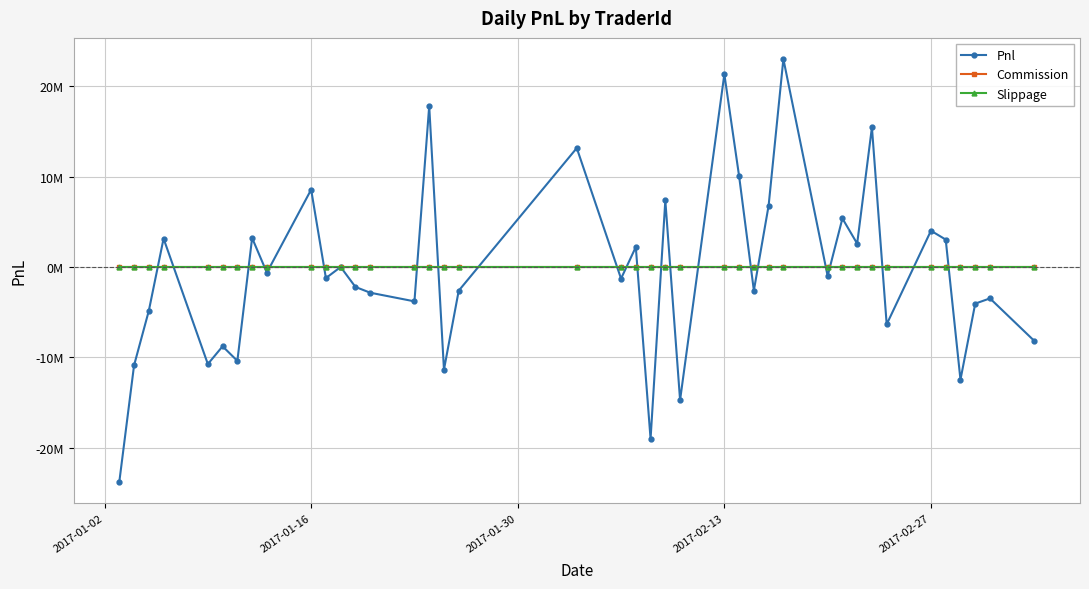

Is this an area chart (filled region under the line)?

No